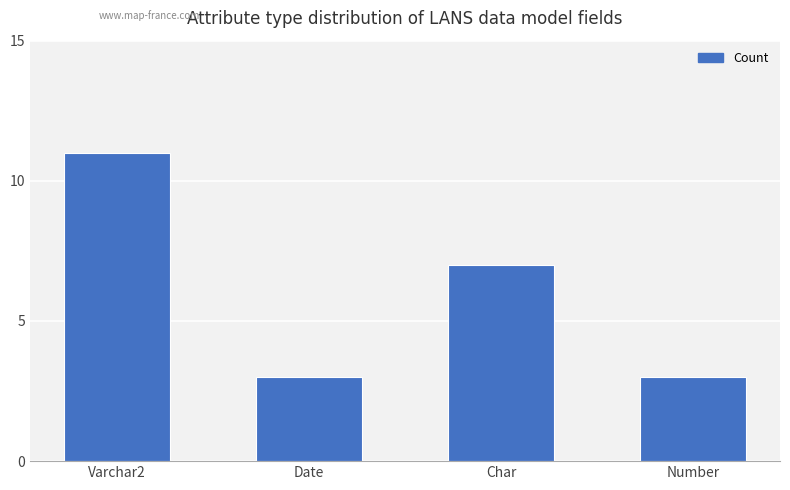

What position from the right is Date?

3